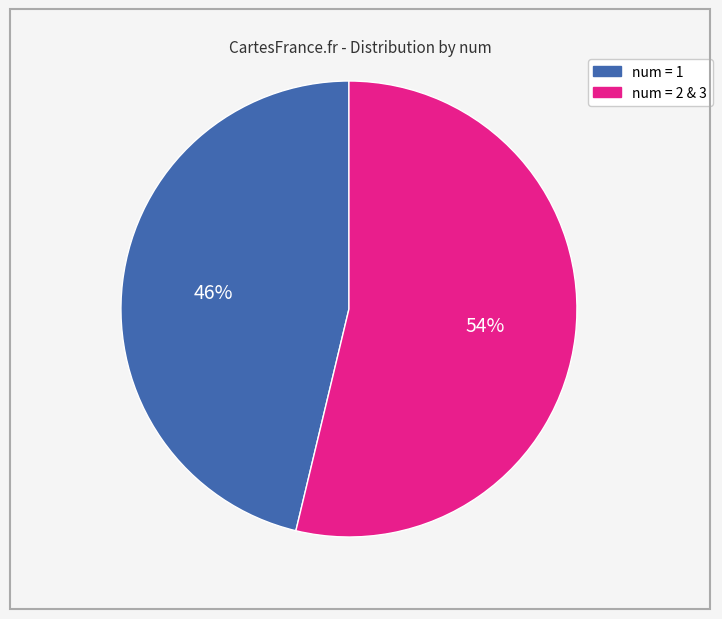

To the nearest percent, what is the average slice percentage?

50%